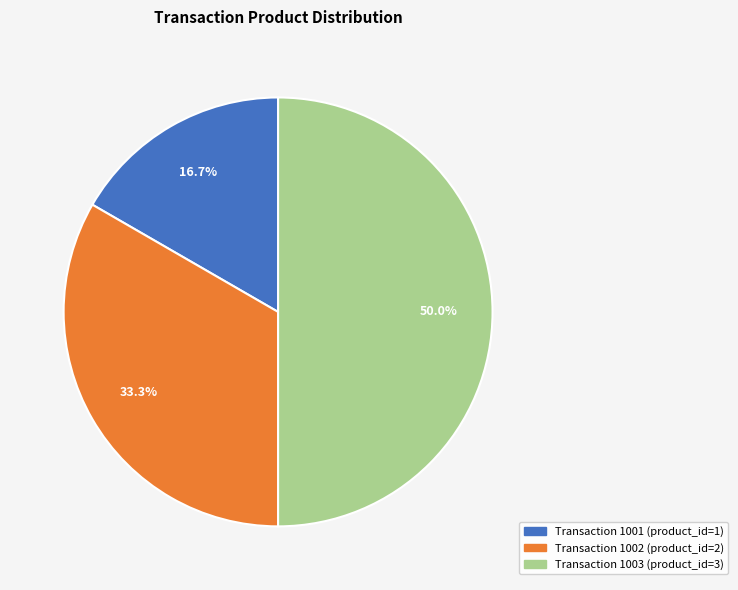

Rank the categories by value from lowest to highest.

1001, 1002, 1003